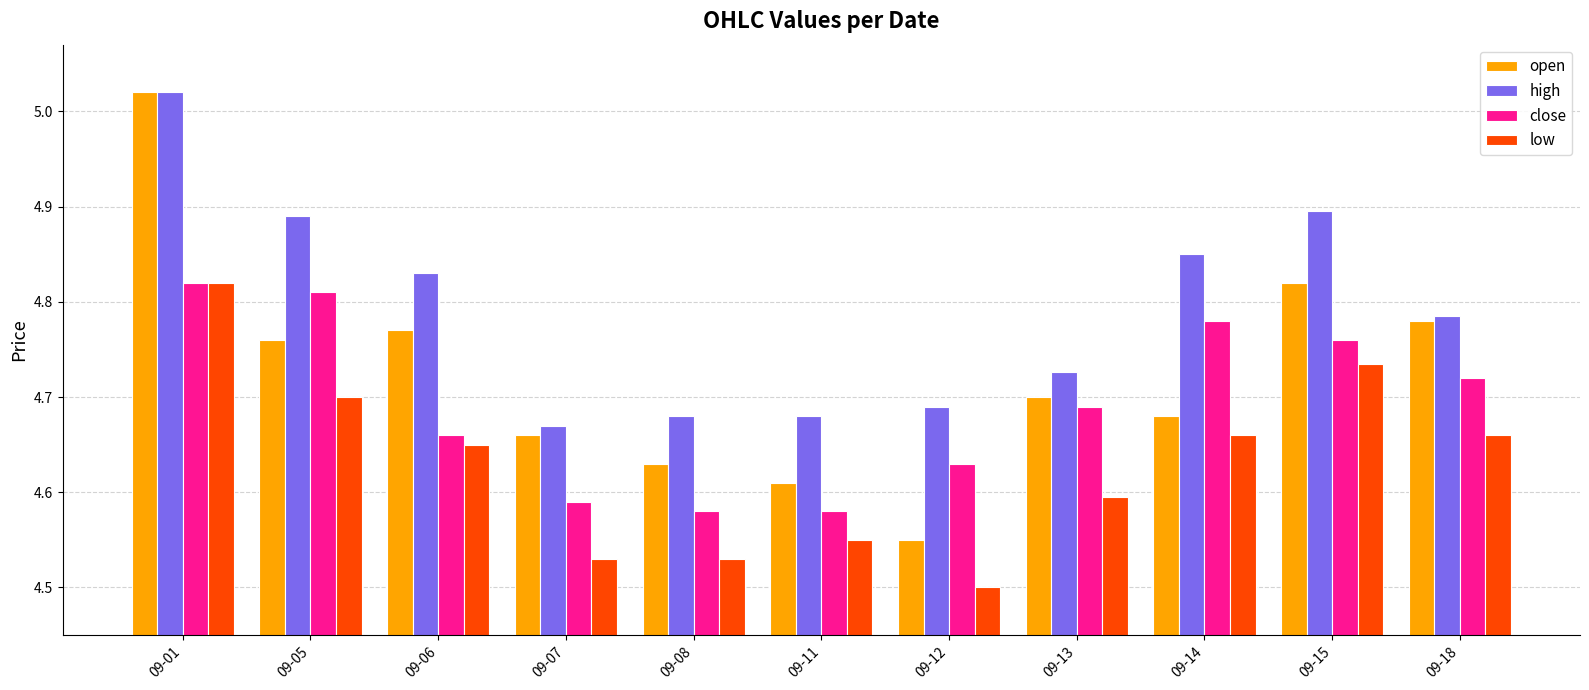

At which category does the chart reach its minimum across all series?

09-12